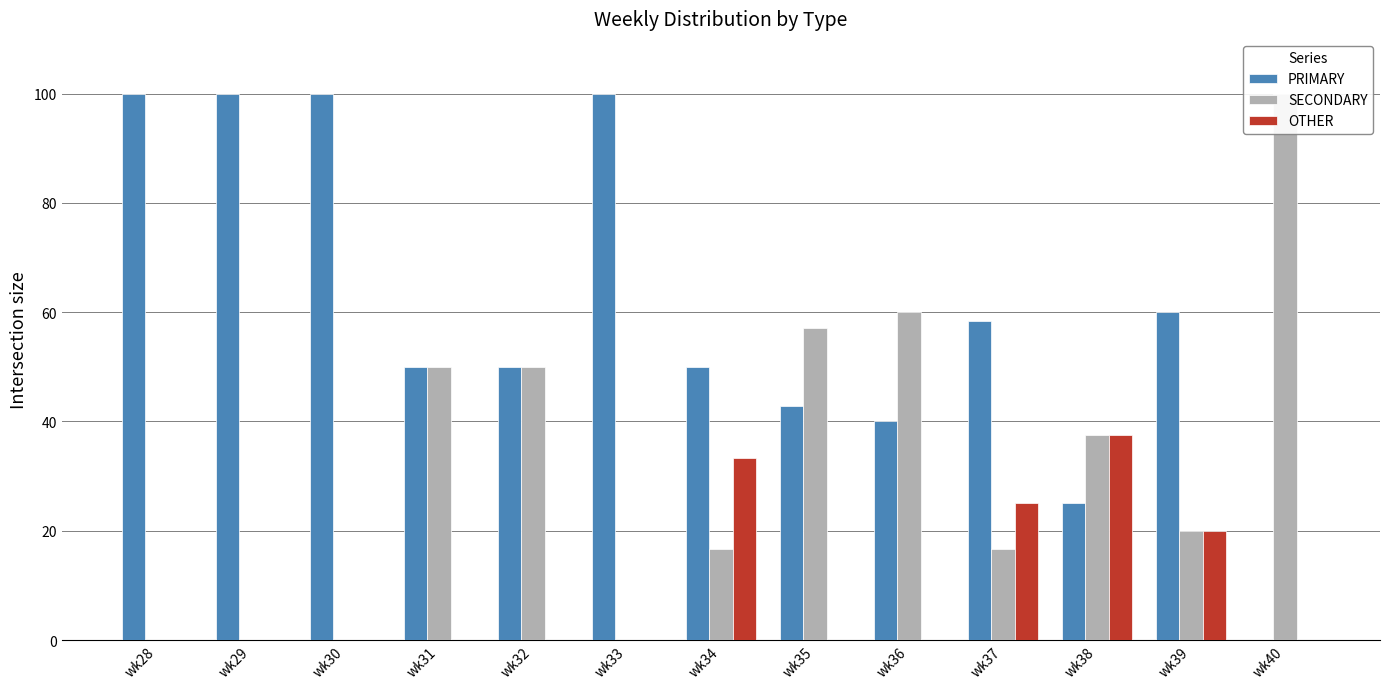

What is the approximate value of PRIMARY at wk29?

100.0